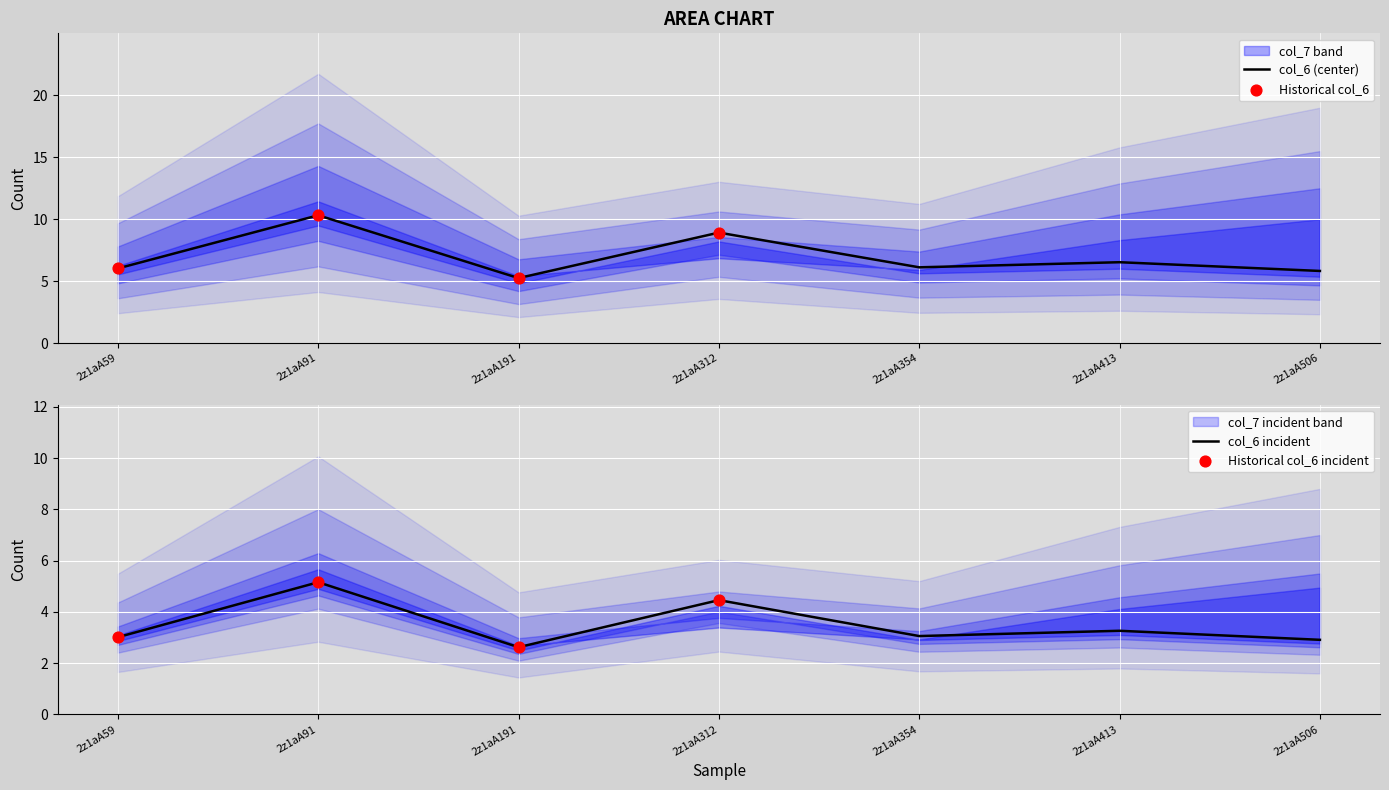

What is the ratio of the value at 2z1aA506 to the value at 2z1aA91?

0.6